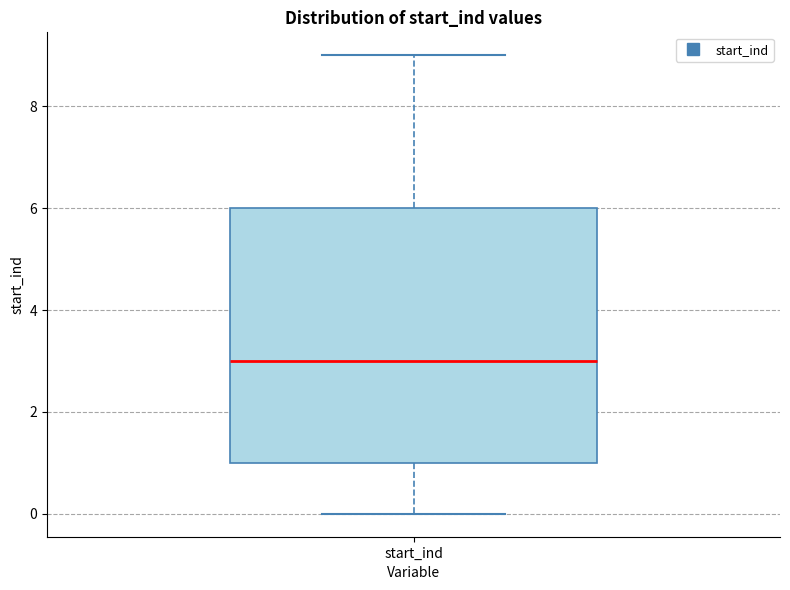

Where does the upper whisker of the box for start_ind end on the y-axis? The values are not printed on the chart, so give them approximately, as read against the axis.

9